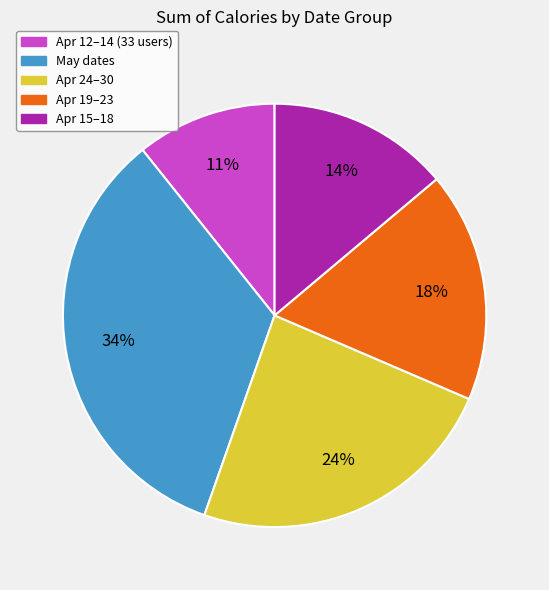

To the nearest percent, what is the difference between the largest and smallest slice percentages?

23%